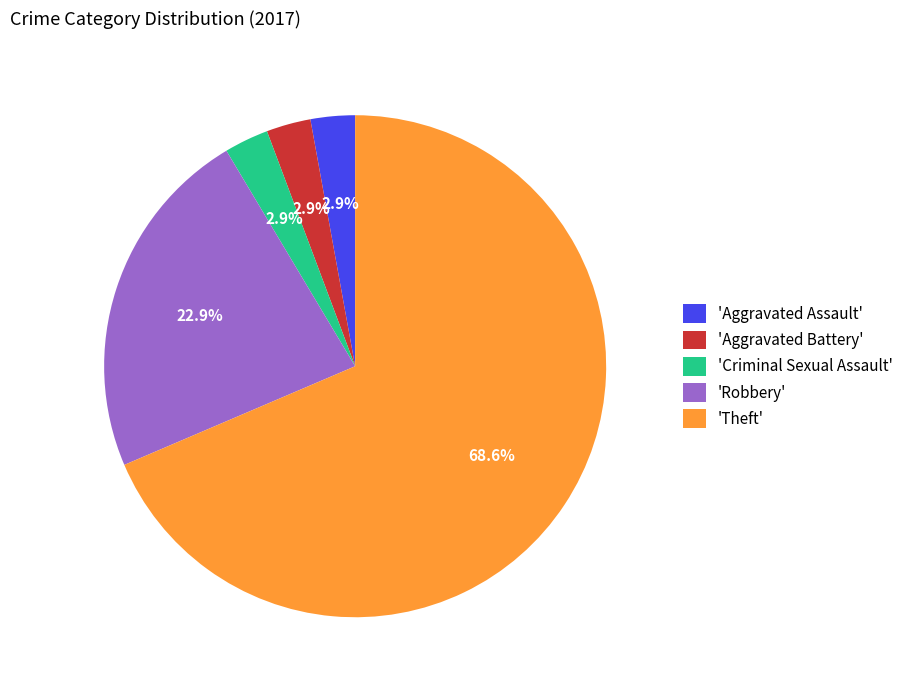

Which slice represents more than half of the pie?

'Theft'